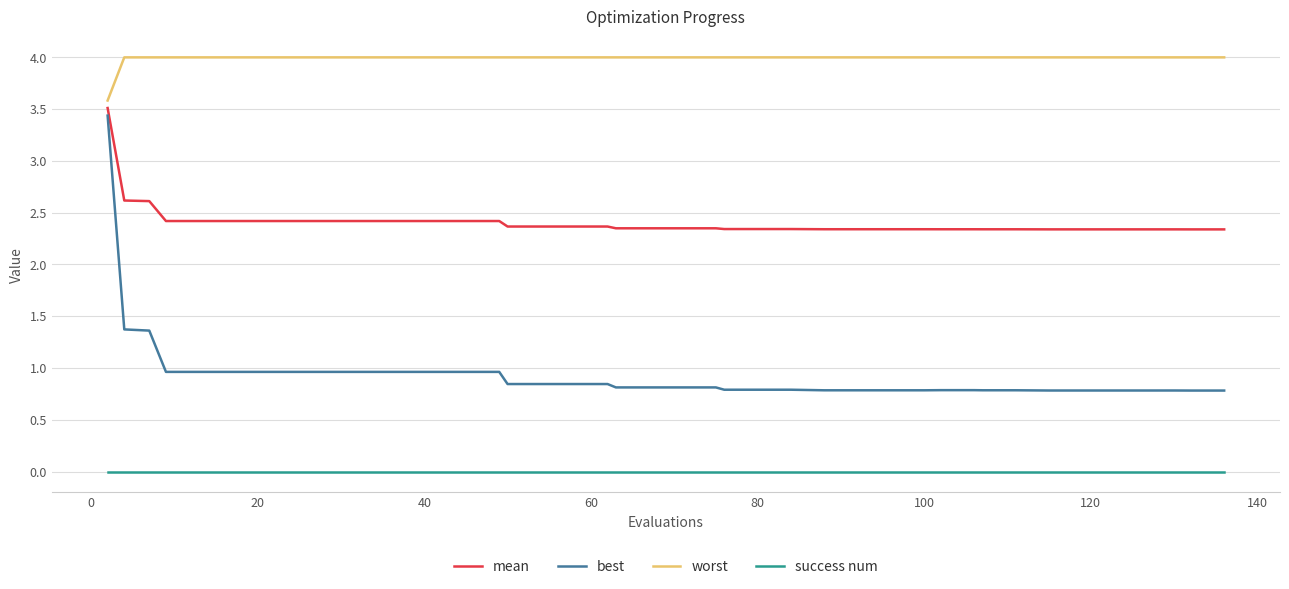

Which series has the largest range (max minus min)?

best